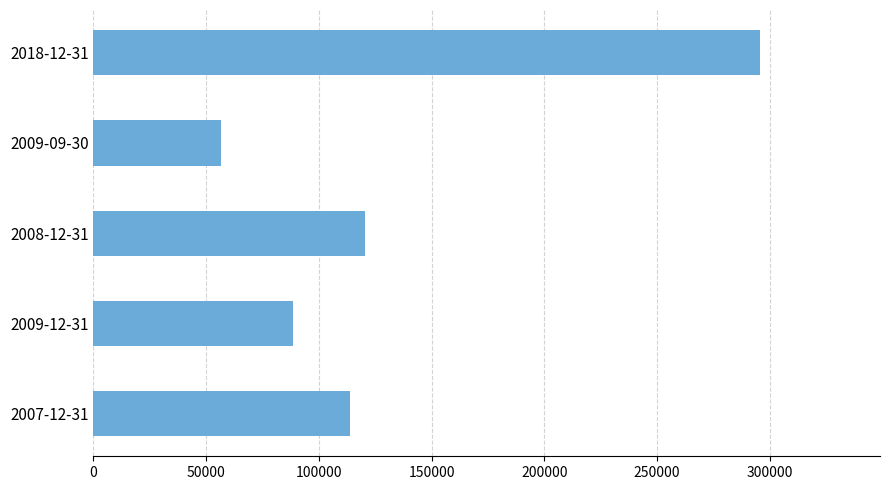

What value does the data have at 2009-09-30, to the nearest 50?

56450